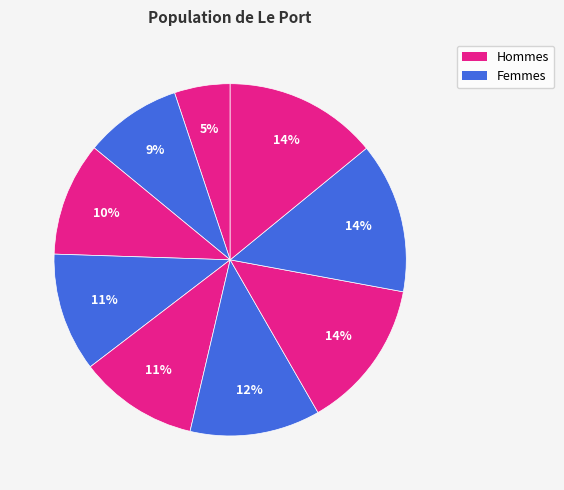

What is the largest slice in the pie chart?

463